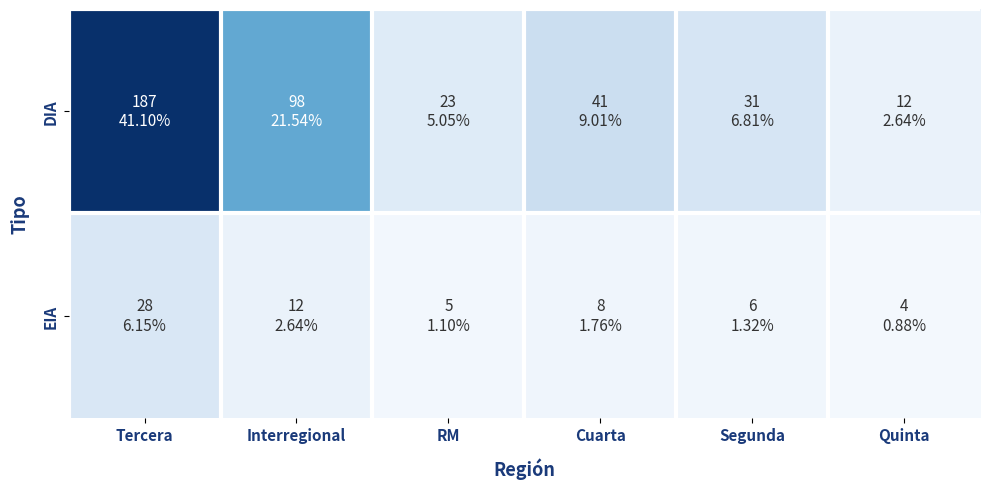

Reading right to left, transcribe all the data shown in this chart.

DIA: Quinta=12	Segunda=31	Cuarta=41	RM=23	Interregional=98	Tercera=187
EIA: Quinta=4	Segunda=6	Cuarta=8	RM=5	Interregional=12	Tercera=28